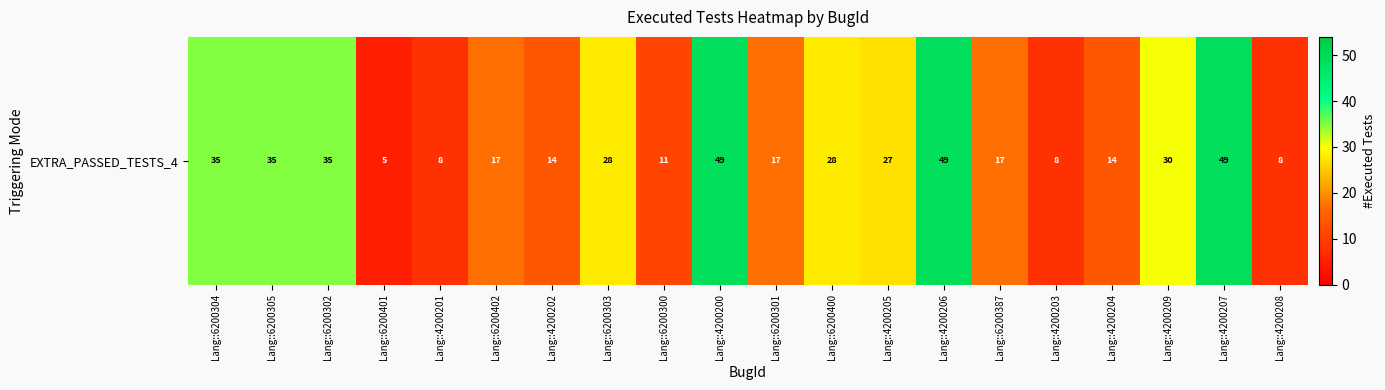

True or false: the data shows 7 at Lang::6200301.

False